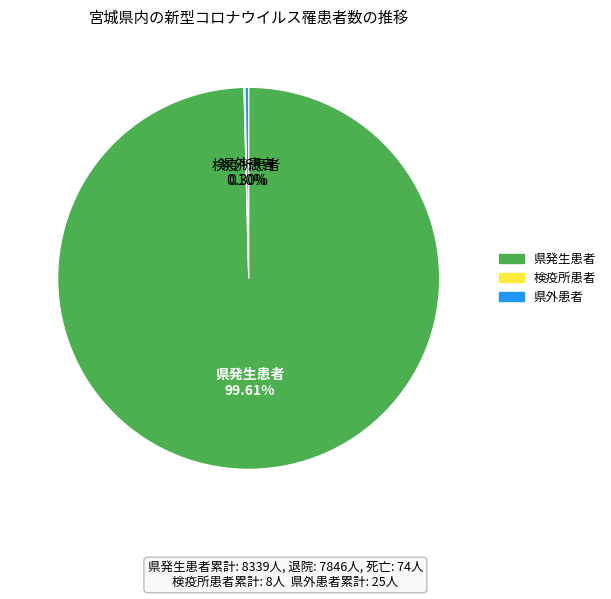

Approximately how many times larger is the value at 県発生患者 compared to 県外患者?

333.6